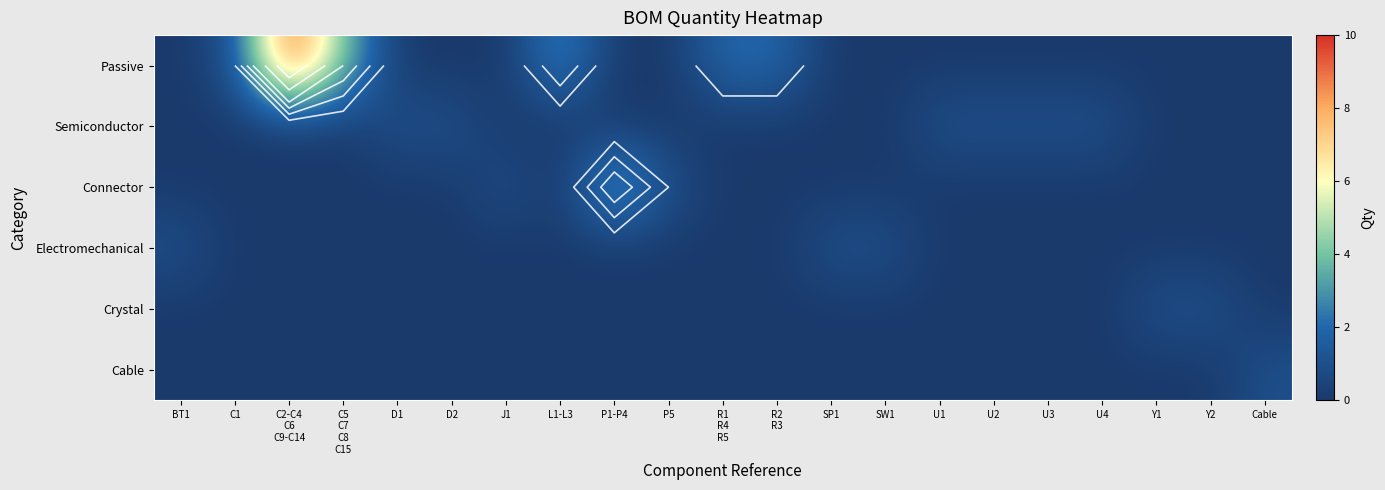

At how many categories does at least one series exceed 7?

1